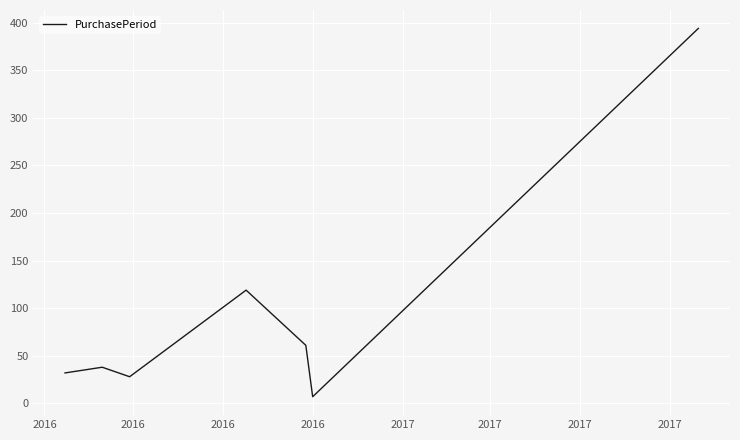

True or false: there are more than 0 points higher than both neighbors.

True